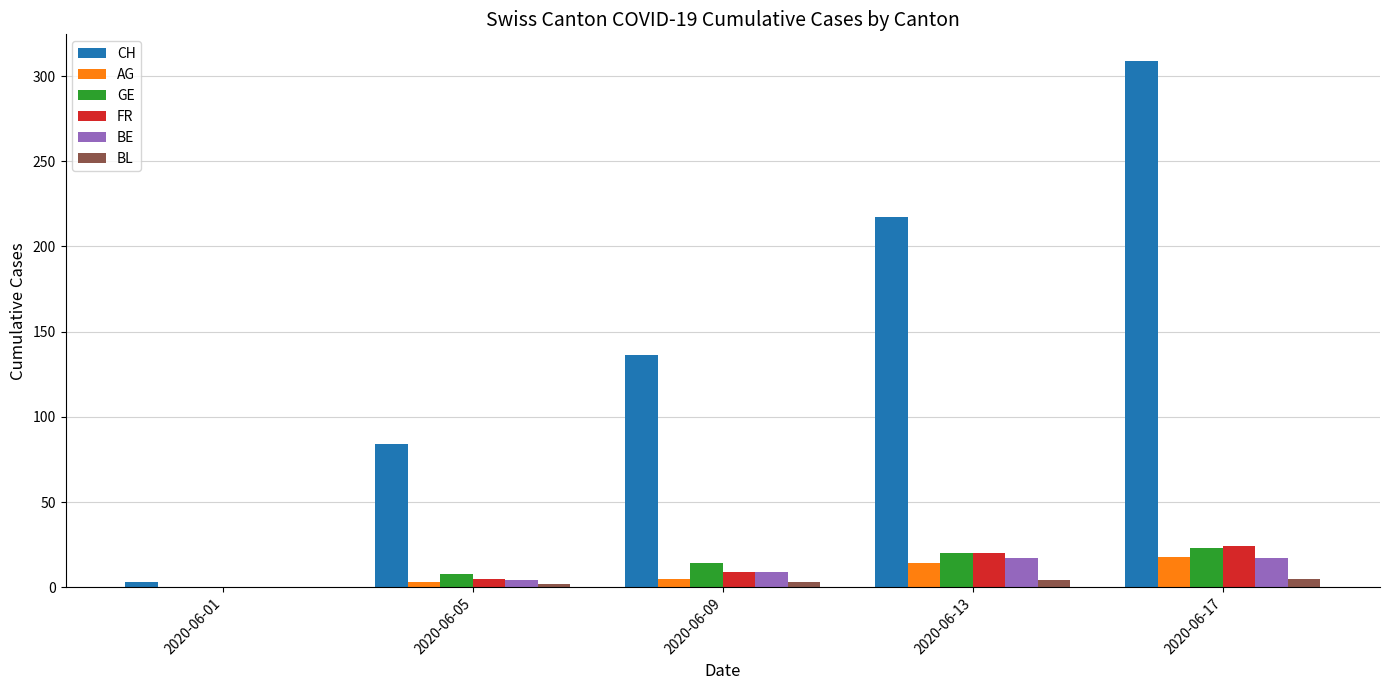

Which category has the highest value across all series?

2020-06-17